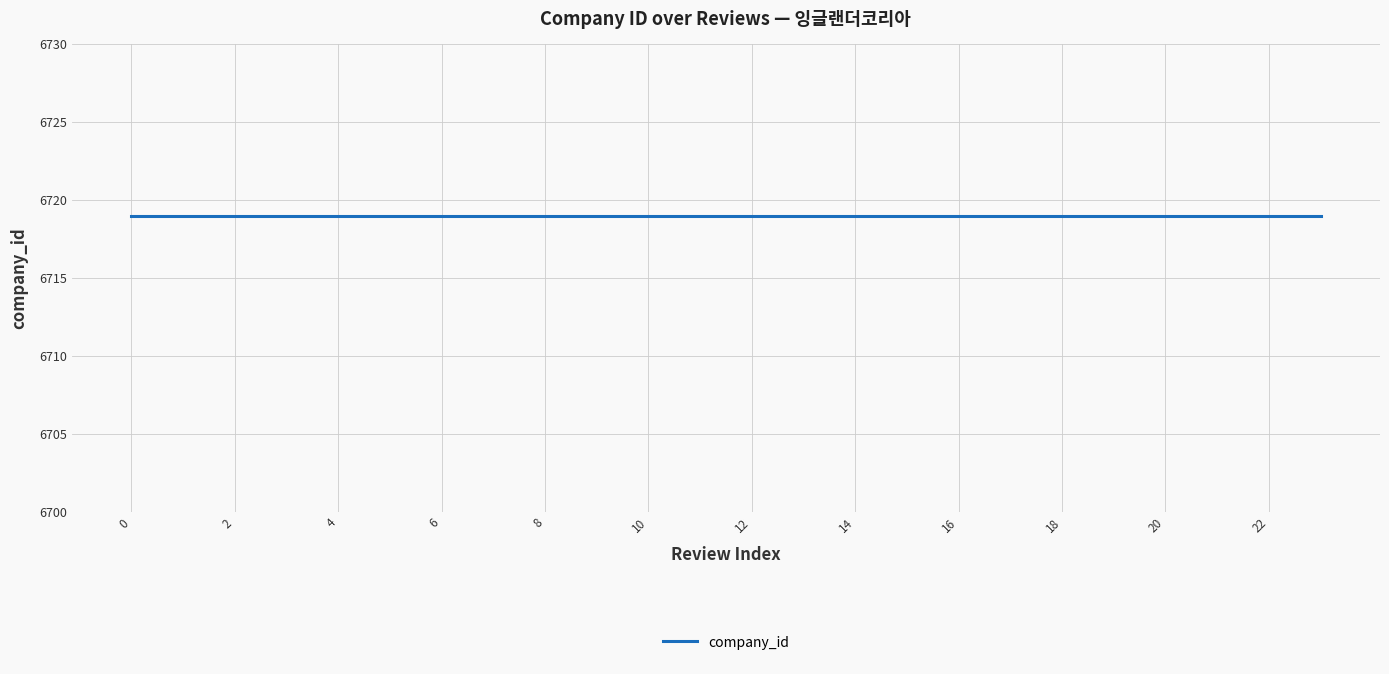

At how many categories does at least one series exceed 5005?

24